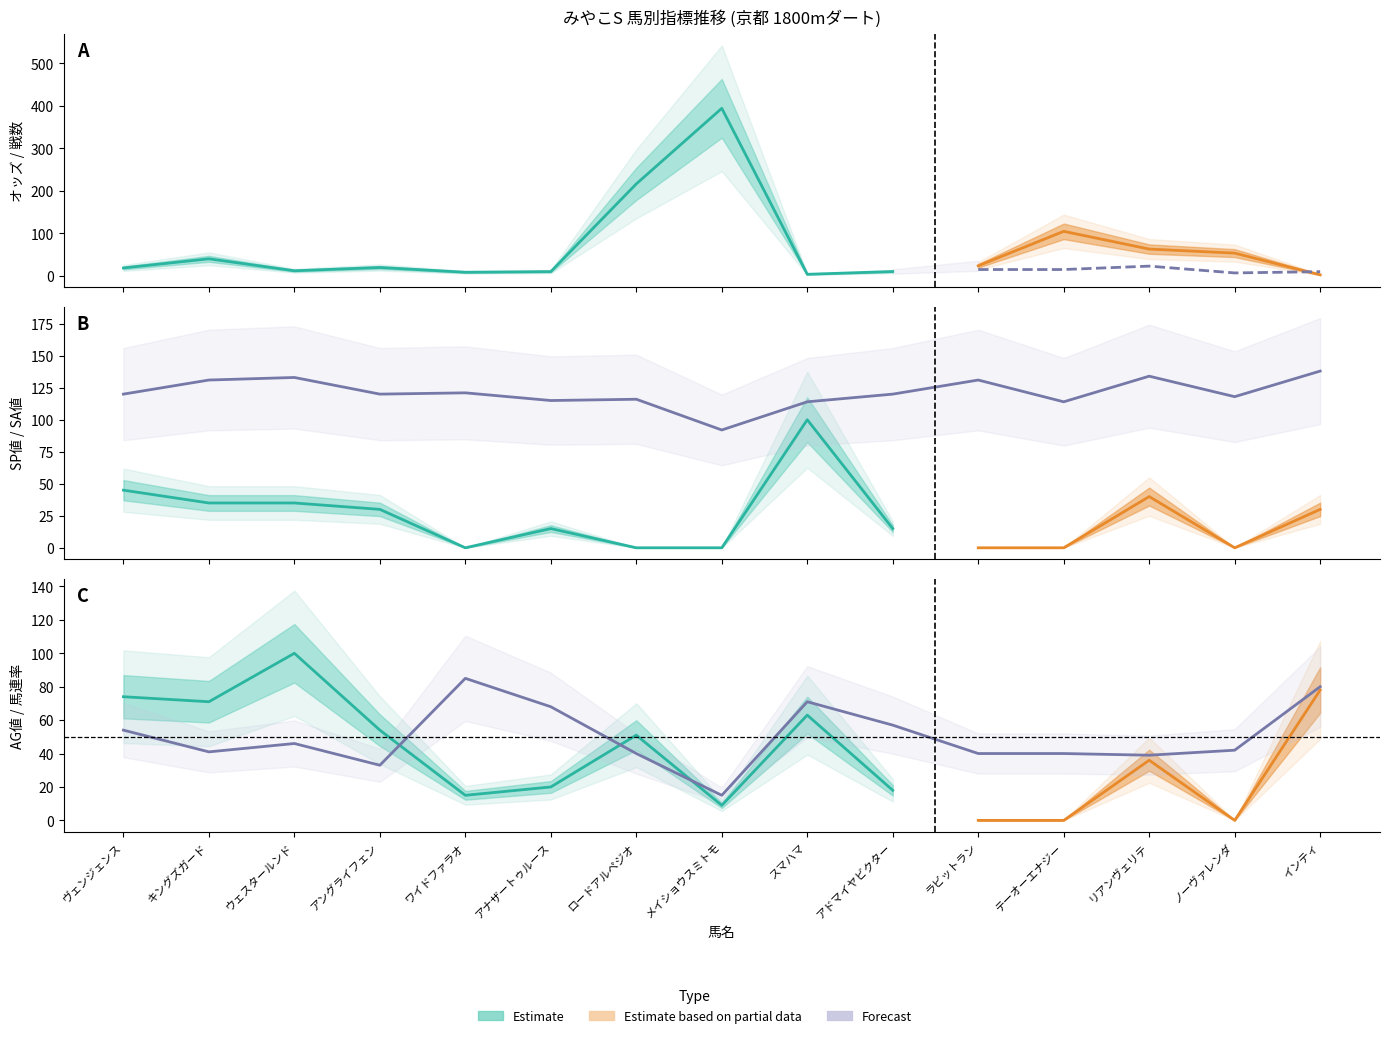

What is the label of the 1st point from the left?

ヴェンジェンス